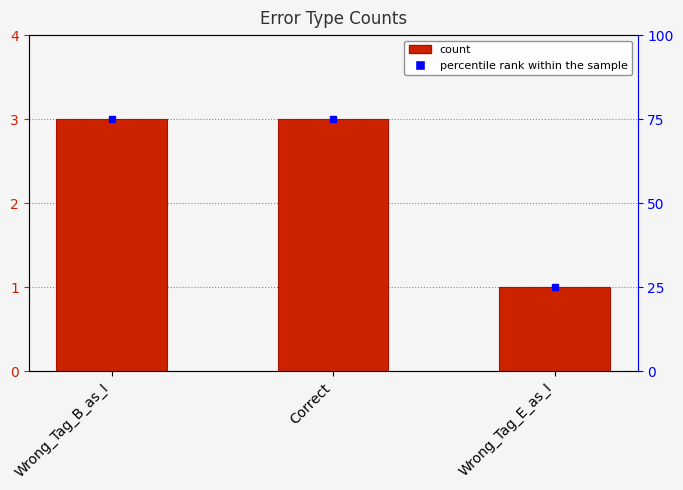

Reading left to right, what are all the values shown in this chart?

Wrong_Tag_B_as_I=3	Correct=3	Wrong_Tag_E_as_I=1